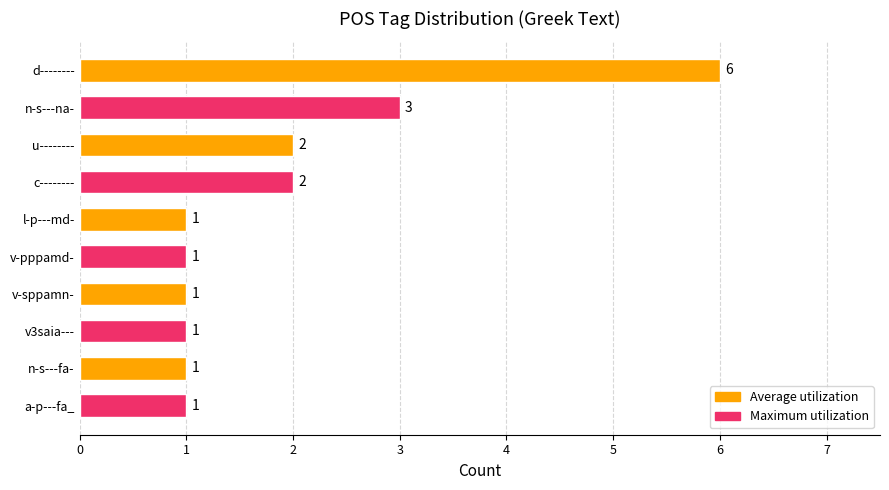

What is the sum of all values?

19